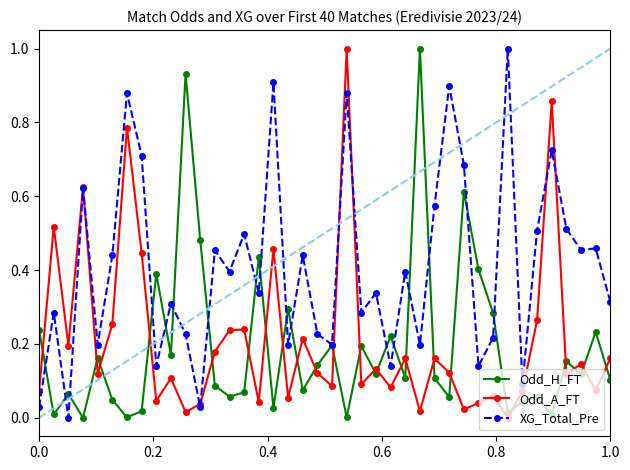

True or false: Odd_H_FT has more than 1 points higher than both neighbors.

True